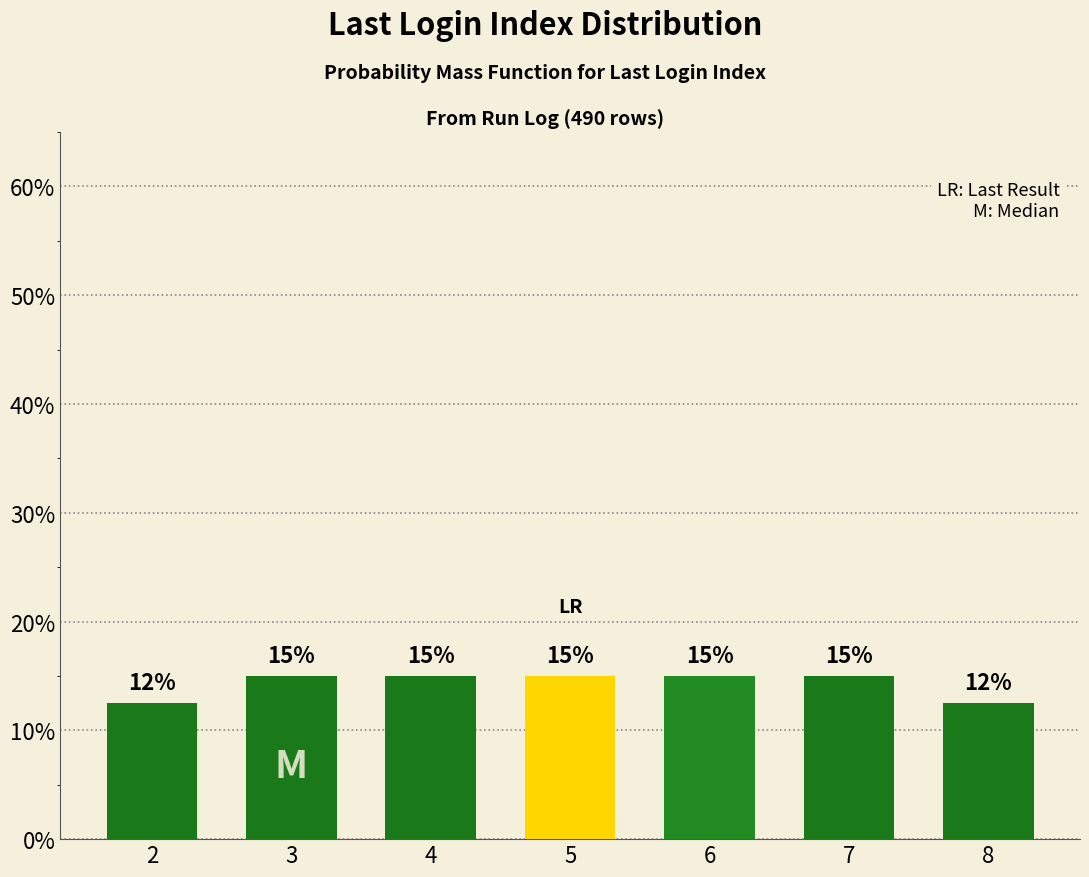

What value does the data have at 3?

0.1